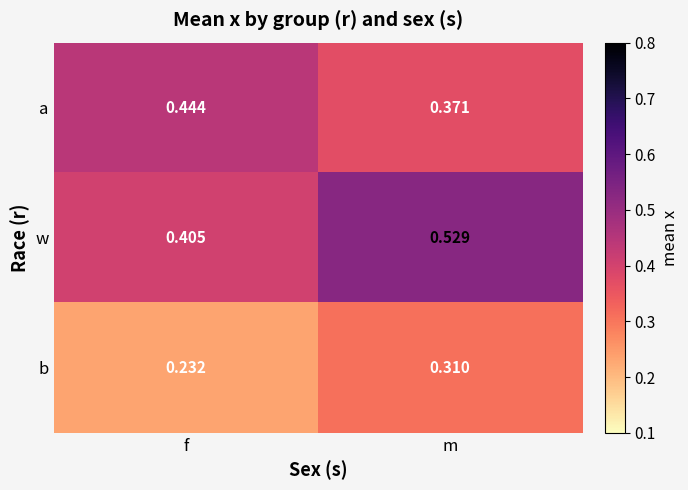

How many data points does each series have?

2